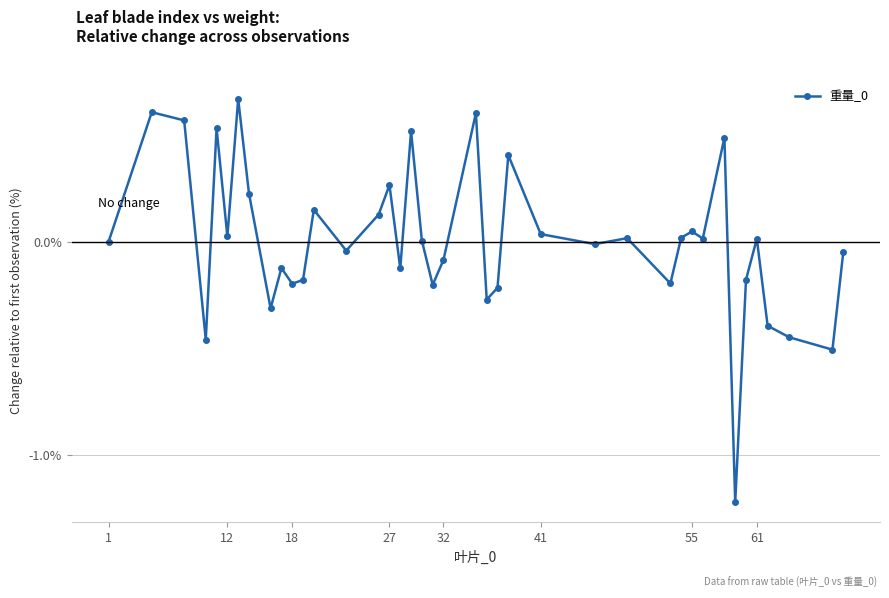

What is the difference between the second highest and second lowest values?

1.1